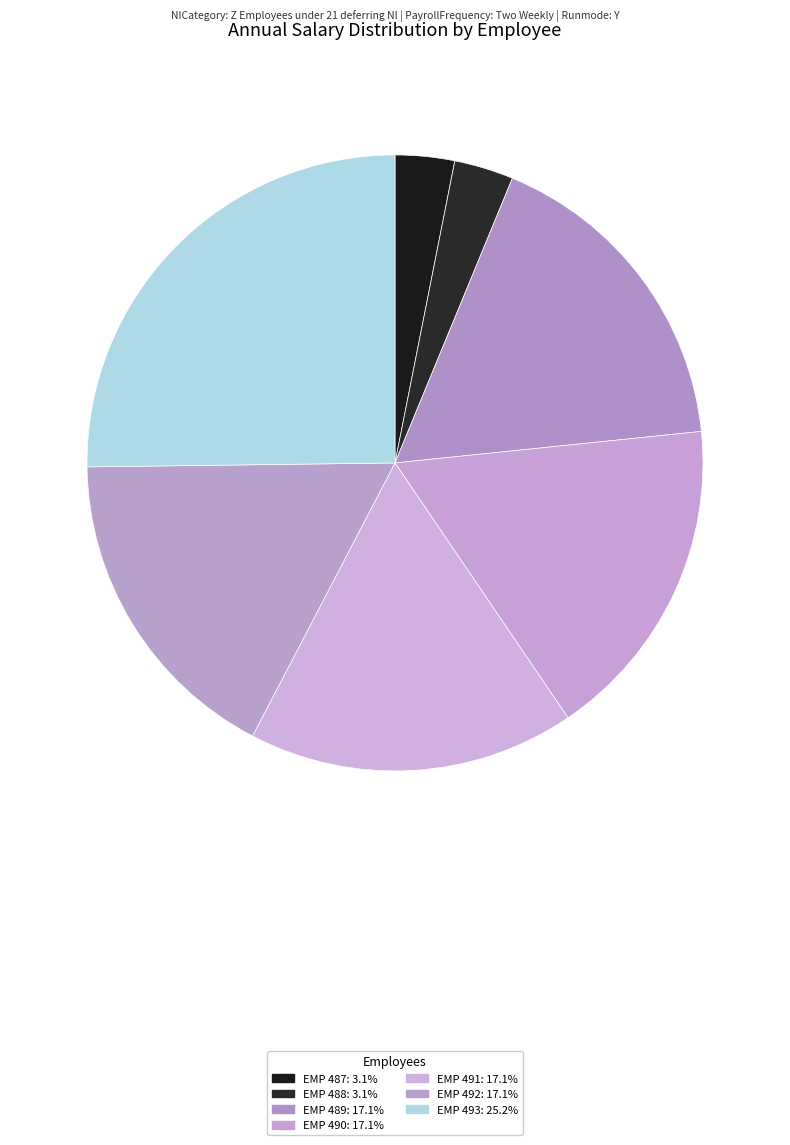

To the nearest percent, what portion does EMP 490 represent?

17%